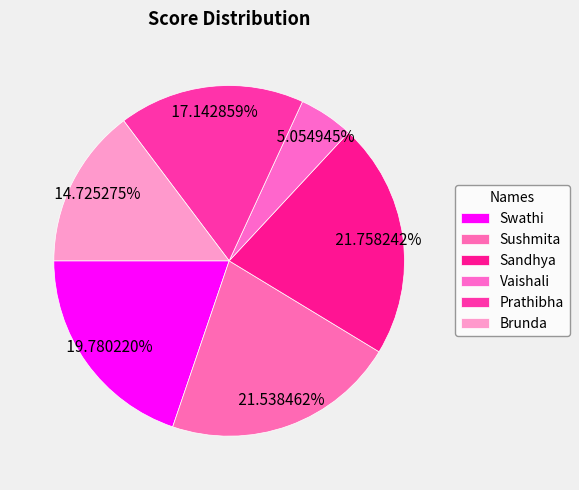

To the nearest percent, what percentage of the pie is Prathibha?

17%